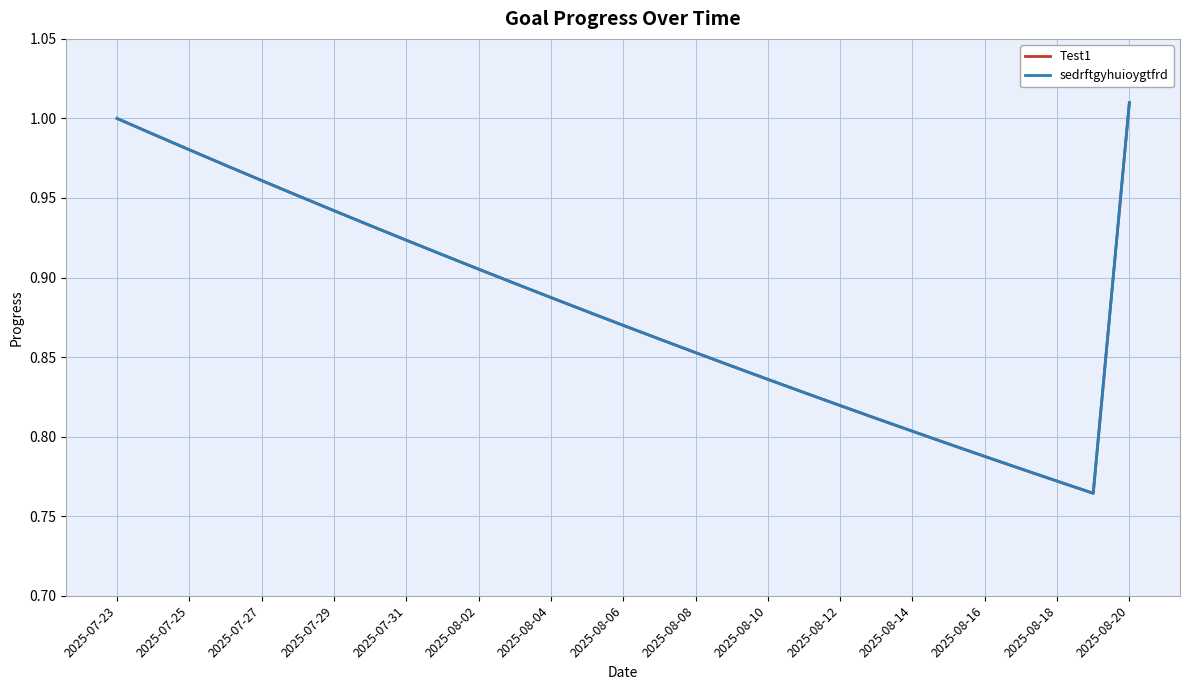

Does the chart have visible grid lines?

Yes